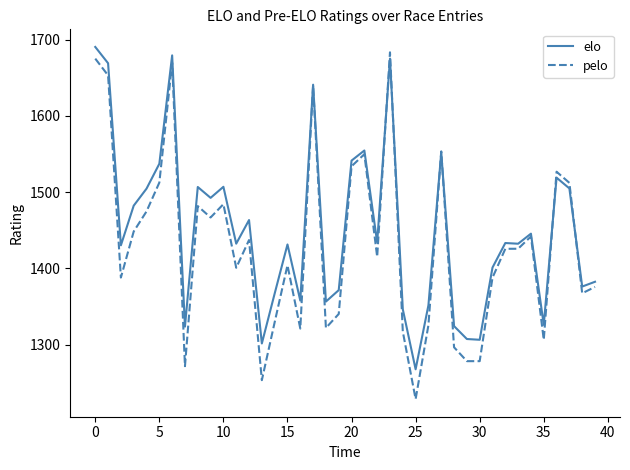

What is the greatest value displayed?

1690.4